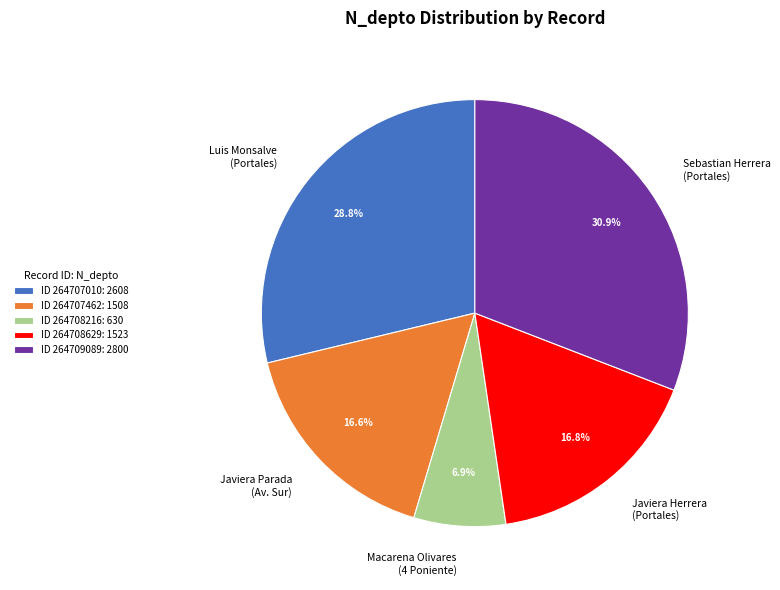

Which has a higher value, Javiera Herrera (Portales) or Sebastian Herrera (Portales)?

Sebastian Herrera (Portales)